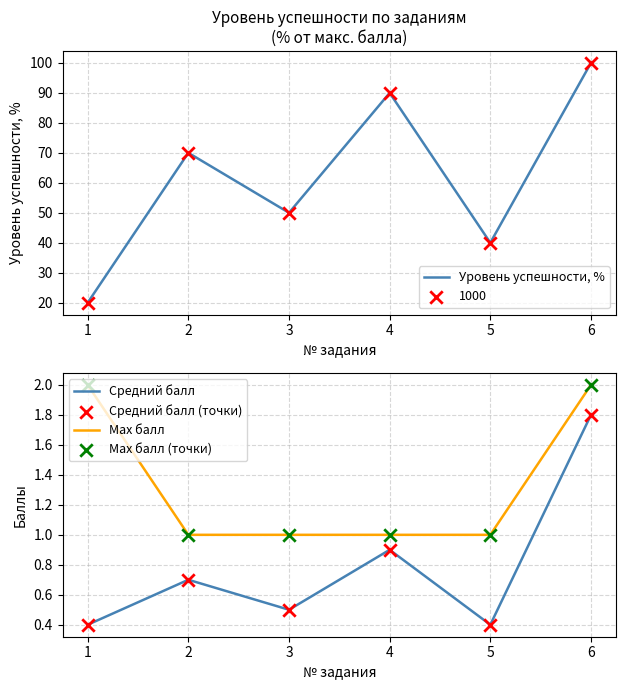

Which series has the widest spread of Y values?

Уровень успешности, %